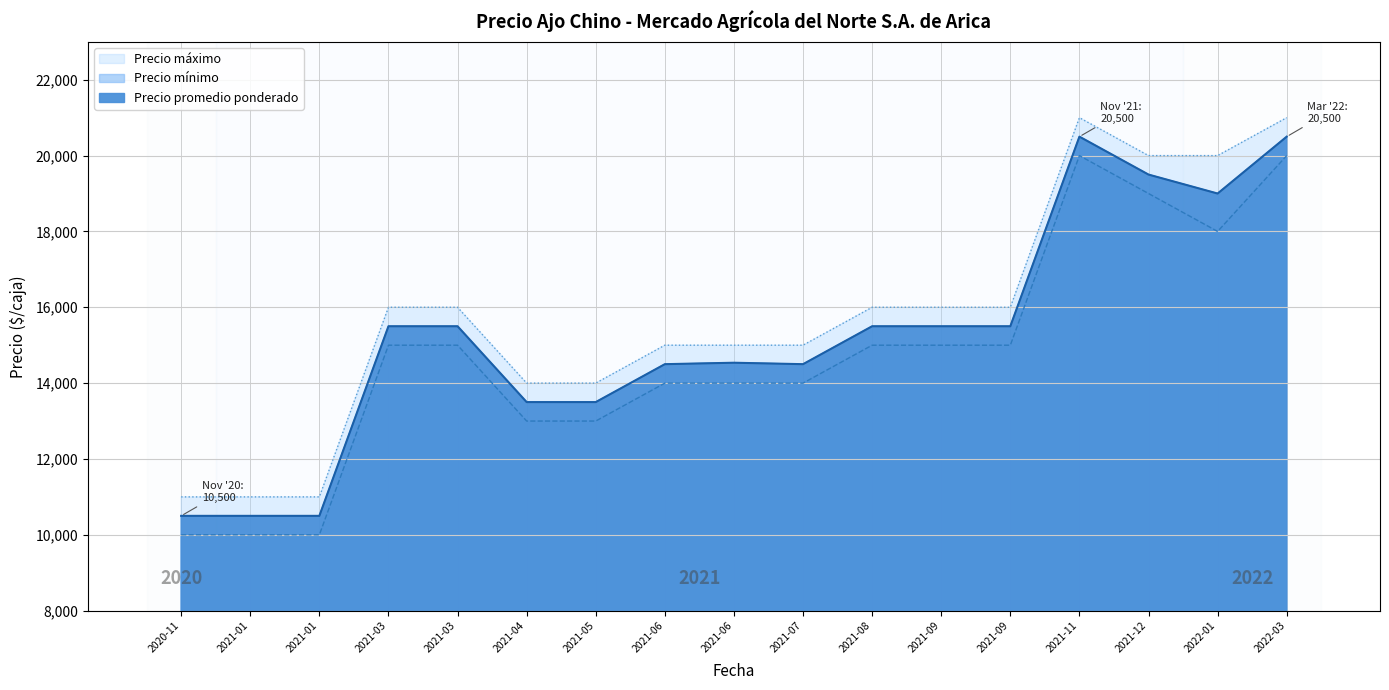

What is the sum of the Precio mínimo values at 2022-01 and 2021-06?

32000